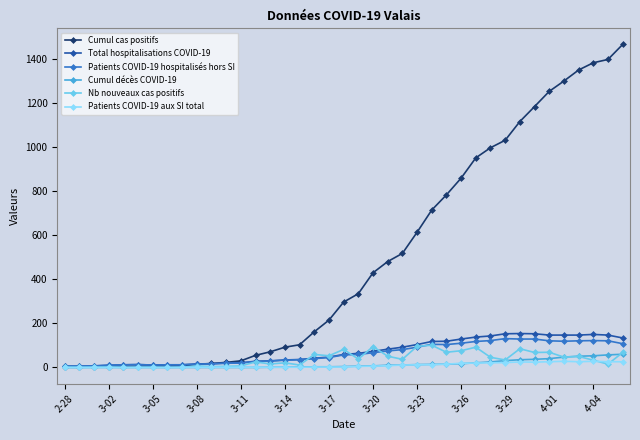

True or false: Patients COVID-19 aux SI total has more than 1 points higher than both neighbors.

True